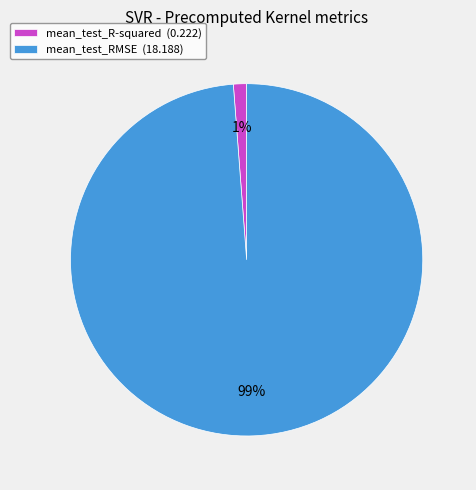

Does mean_test_RMSE account for over 50% of the chart?

Yes